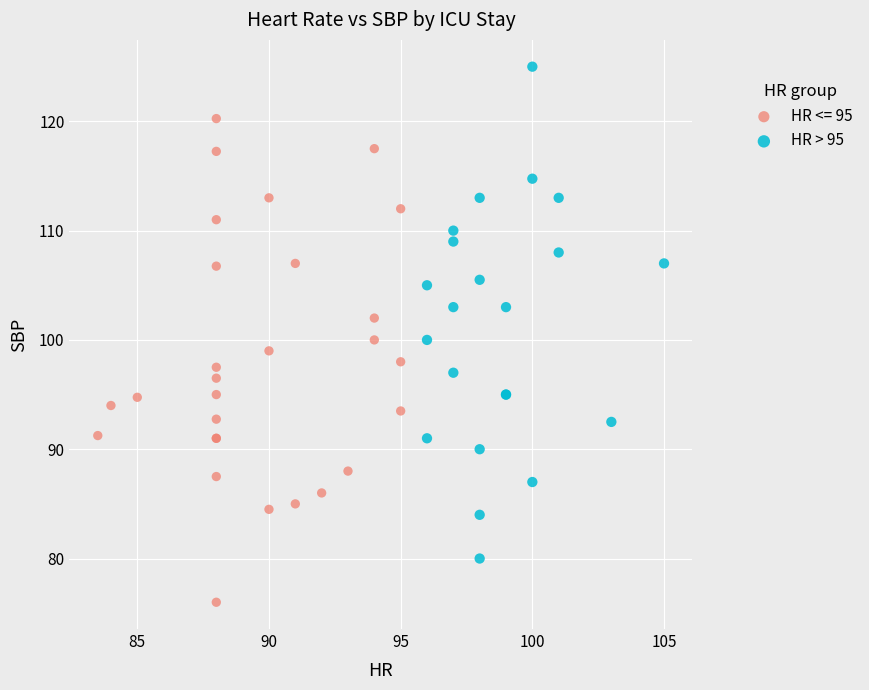

Which series contains the highest Y value?

HR > 95